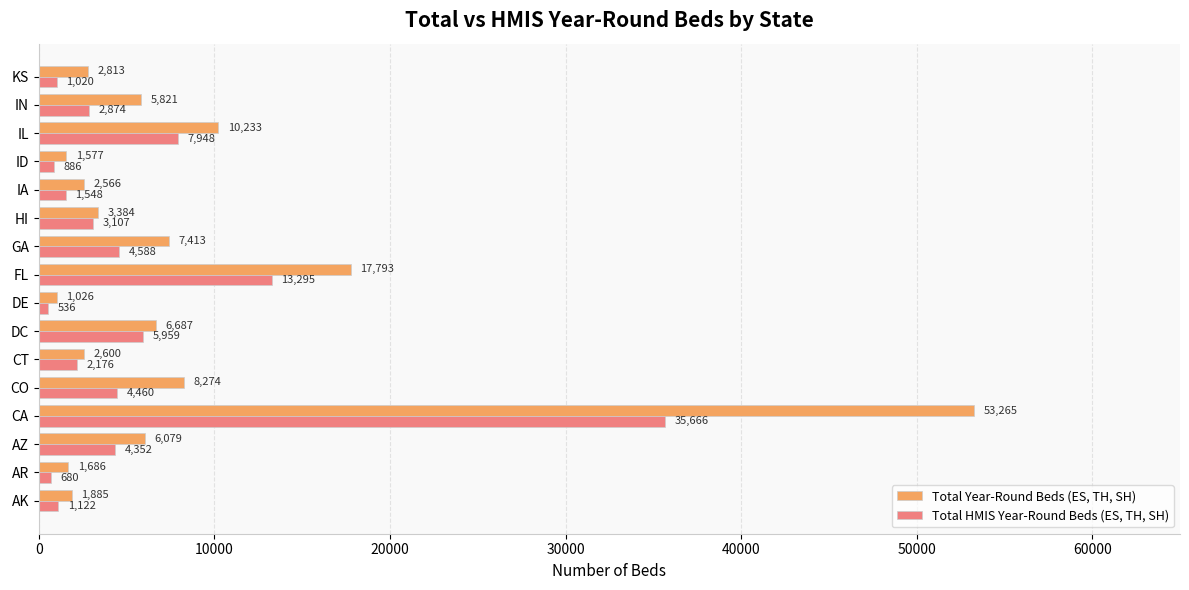

Is it true that Total Year-Round Beds (ES, TH, SH) equals 3279 at IN?

False